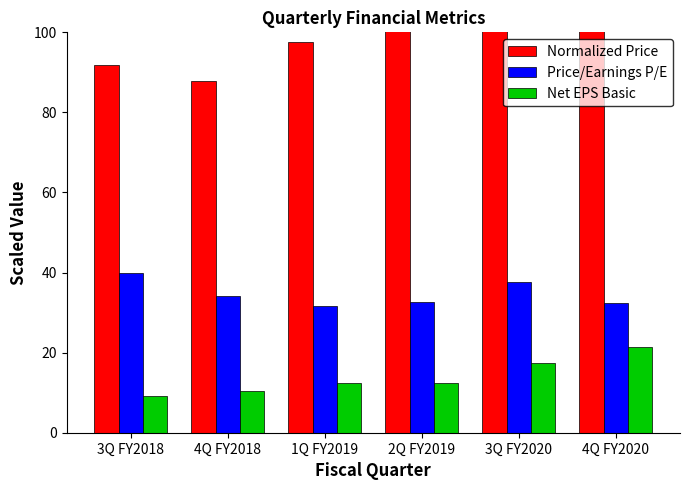

At which label is Normalized Price closest to 130?

2Q FY2019